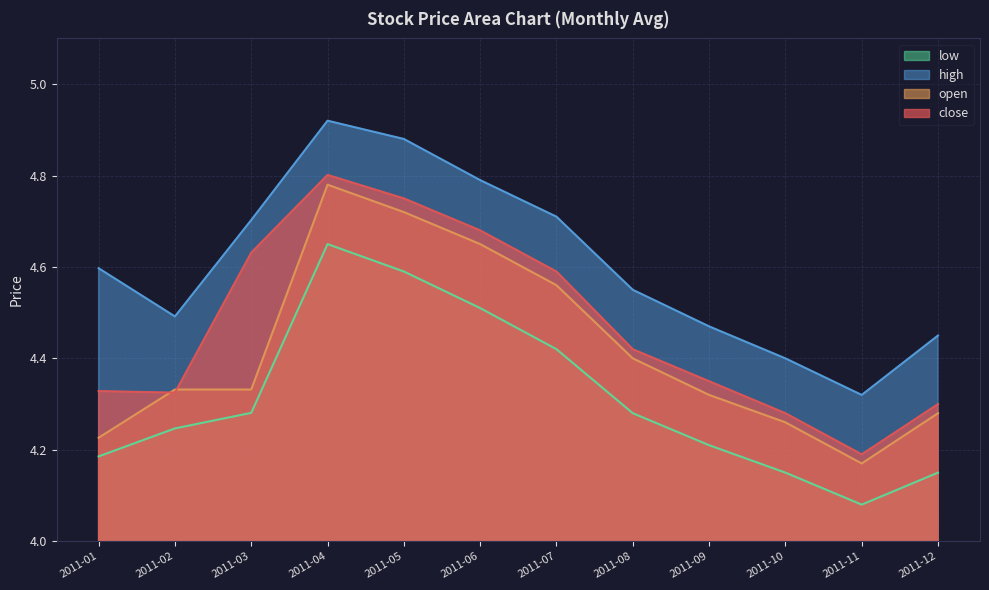

At which label does high reach its minimum?

2011-11